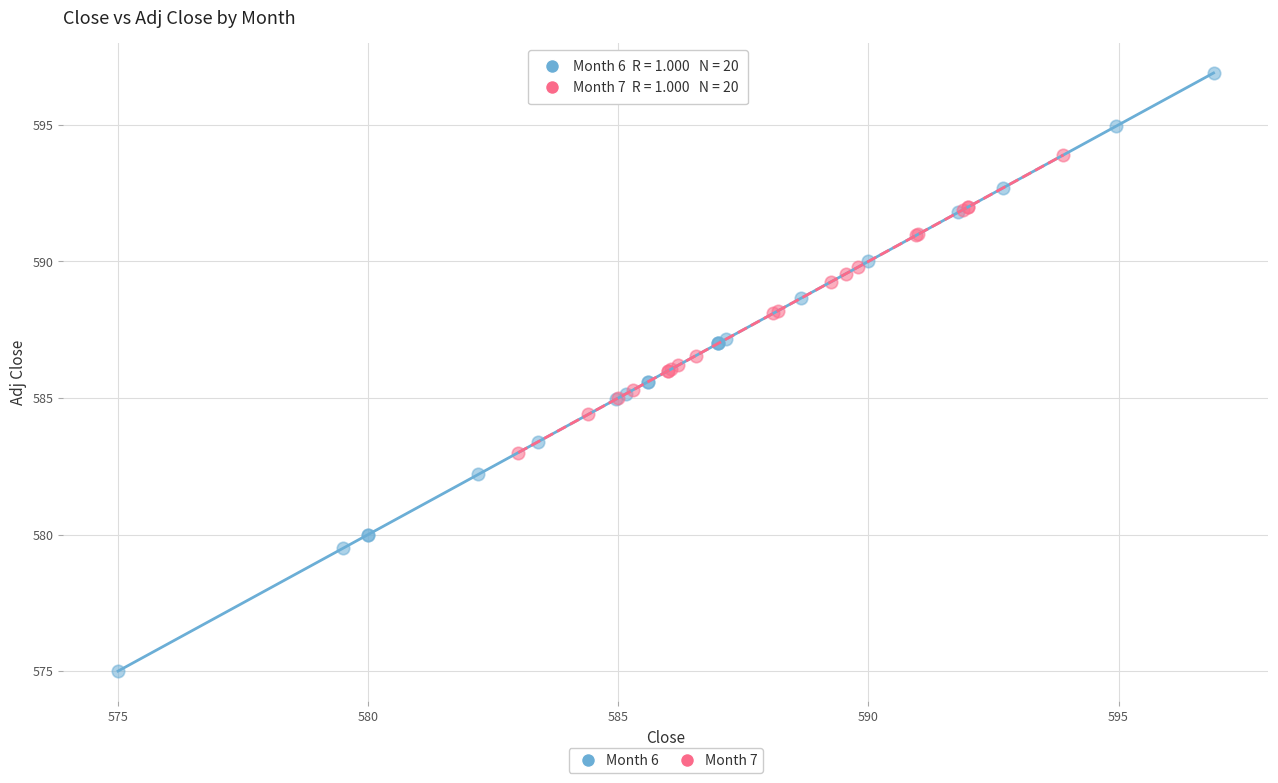

What are all the series names shown in the legend?

Month 6, Month 7